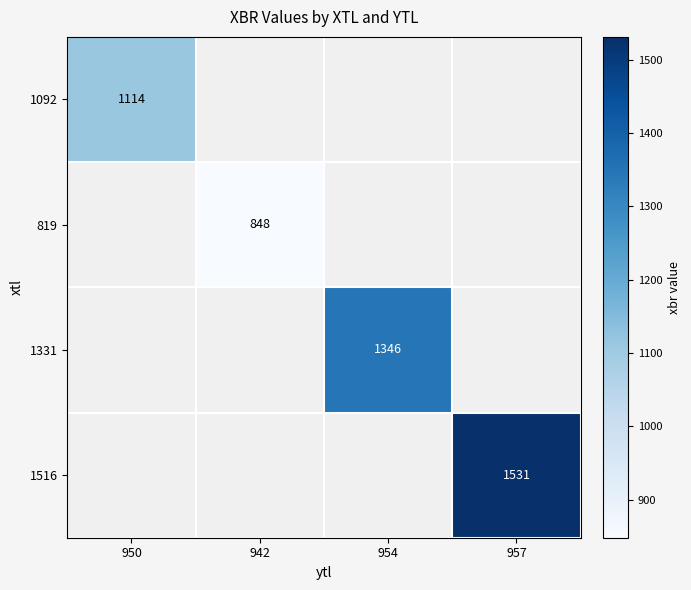

Which category has the lowest value in the 819 series?

950